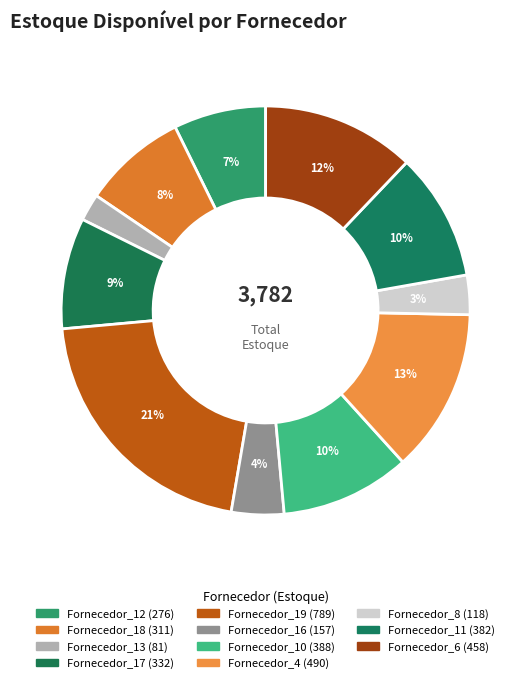

Count the number of slices in the pie.

11